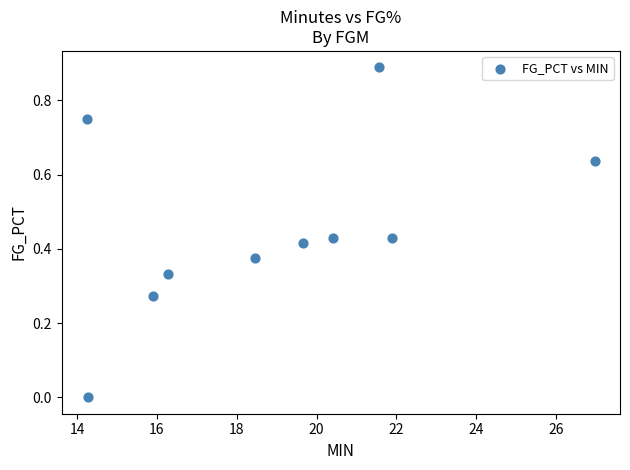

What is the average X value?

19.0